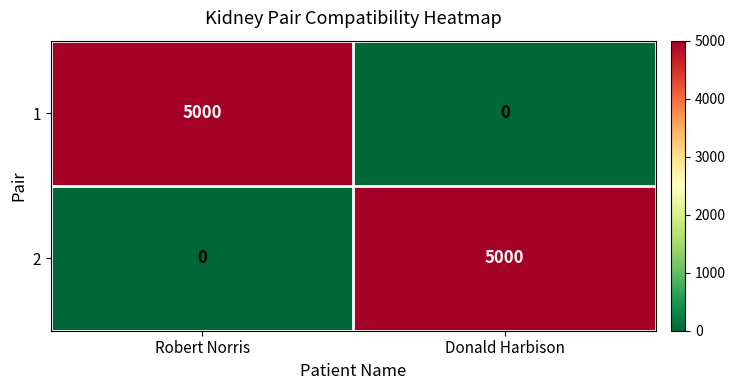

At Robert Norris, list the series in order from largest to smallest.

1, 2